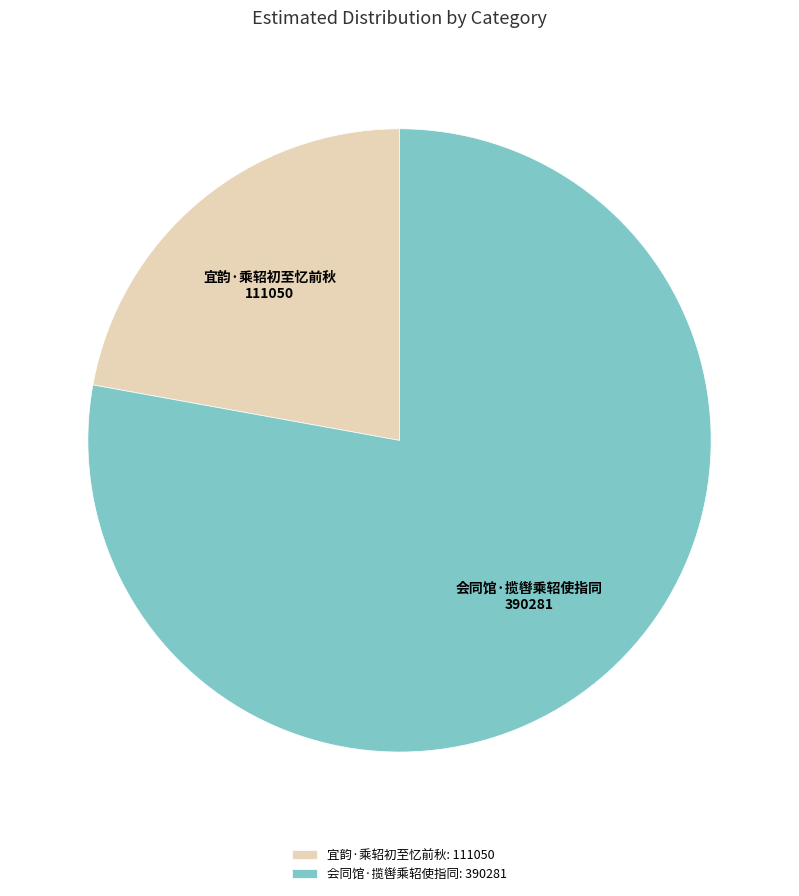

Does 宜韵·乘轺初至忆前秋 represent more than half of the total?

No